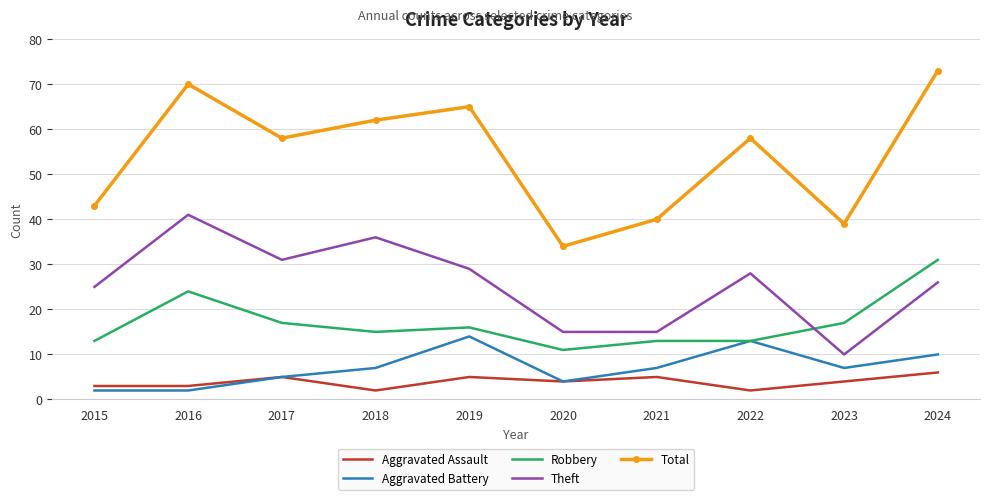

True or false: Aggravated Battery has a value of 12 at 2018.

False